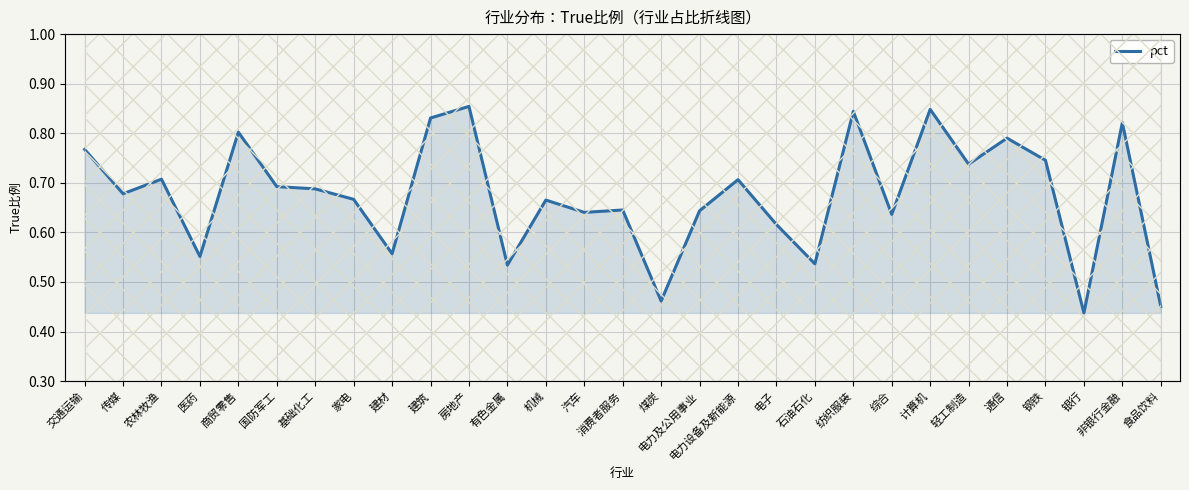

Between 房地产 and 钢铁, which is larger?

房地产